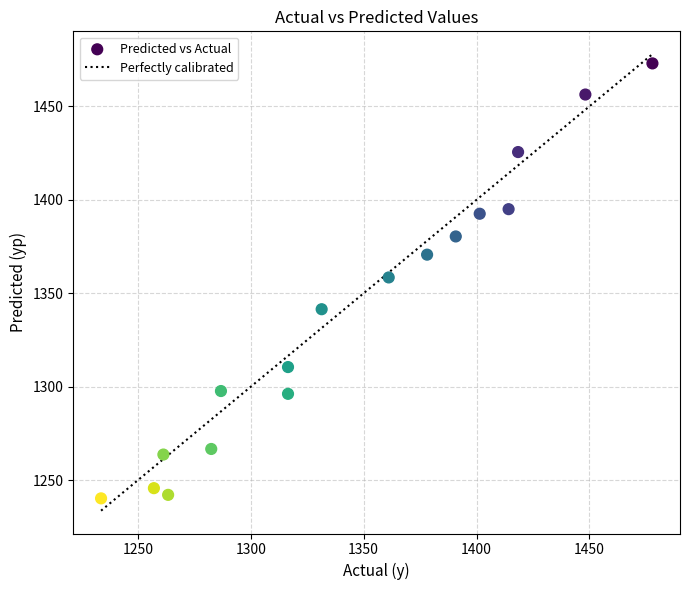

What is the range of Y values (max minus min)?

232.7